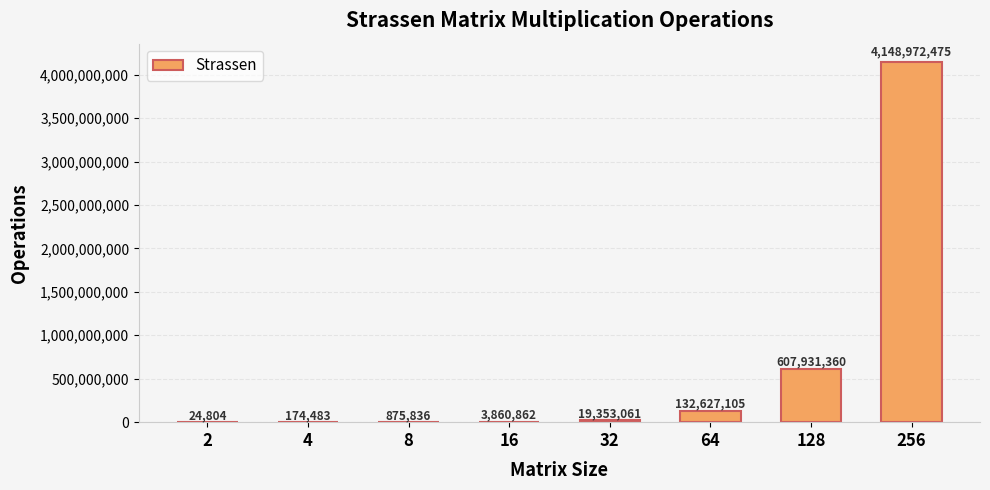

Where is the data nearest to the value 2074498639?

128